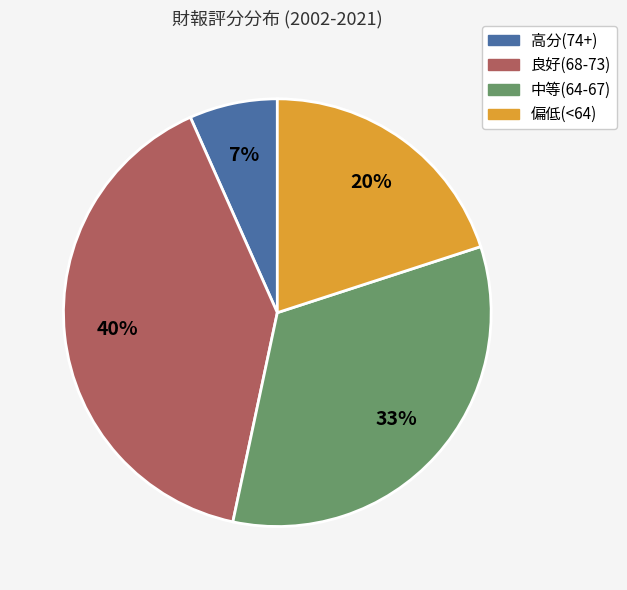

Is it true that 偏低(<64) is 20% of the pie?

True